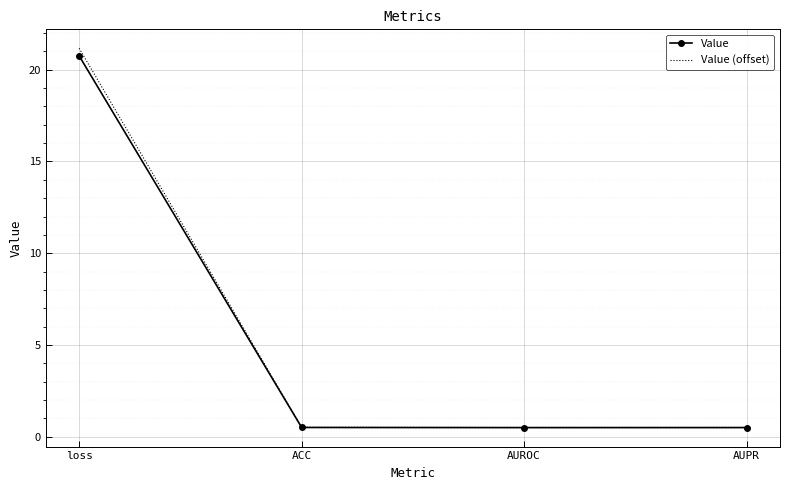

What position from the left is AUROC?

3